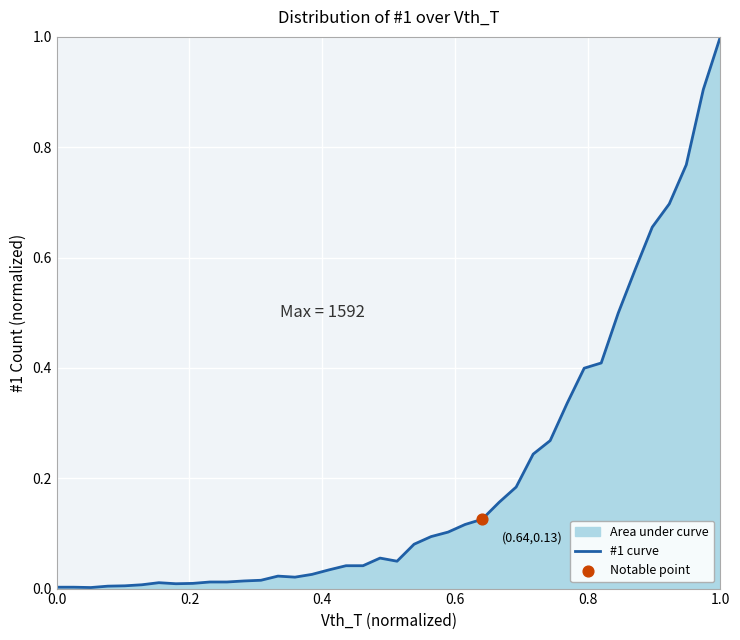

At which category does the chart reach its peak across all series?

1.0